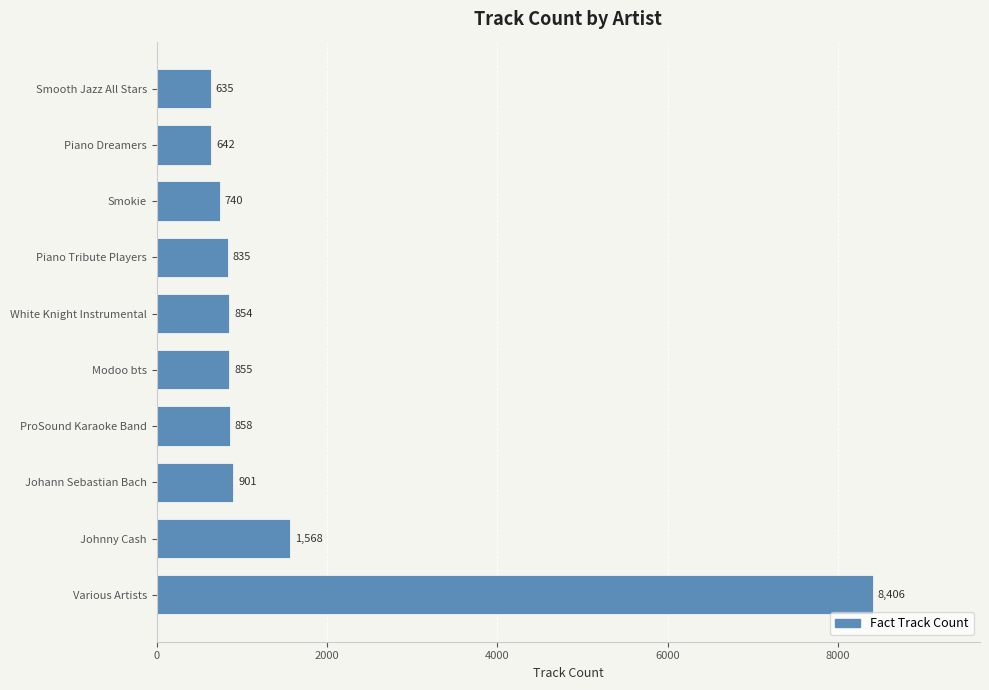

Reading bottom to top, list all the values displayed in this chart.

Various Artists=8406	Johnny Cash=1568	Johann Sebastian Bach=901	ProSound Karaoke Band=858	Modoo bts=855	White Knight Instrumental=854	Piano Tribute Players=835	Smokie=740	Piano Dreamers=642	Smooth Jazz All Stars=635